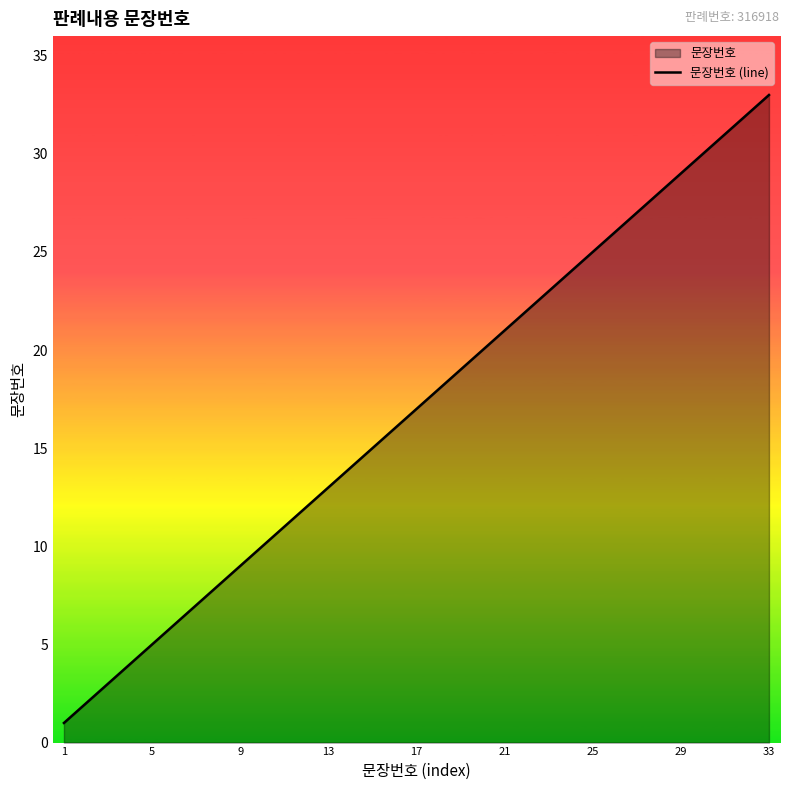

What is the difference between the maximum and minimum values?

32